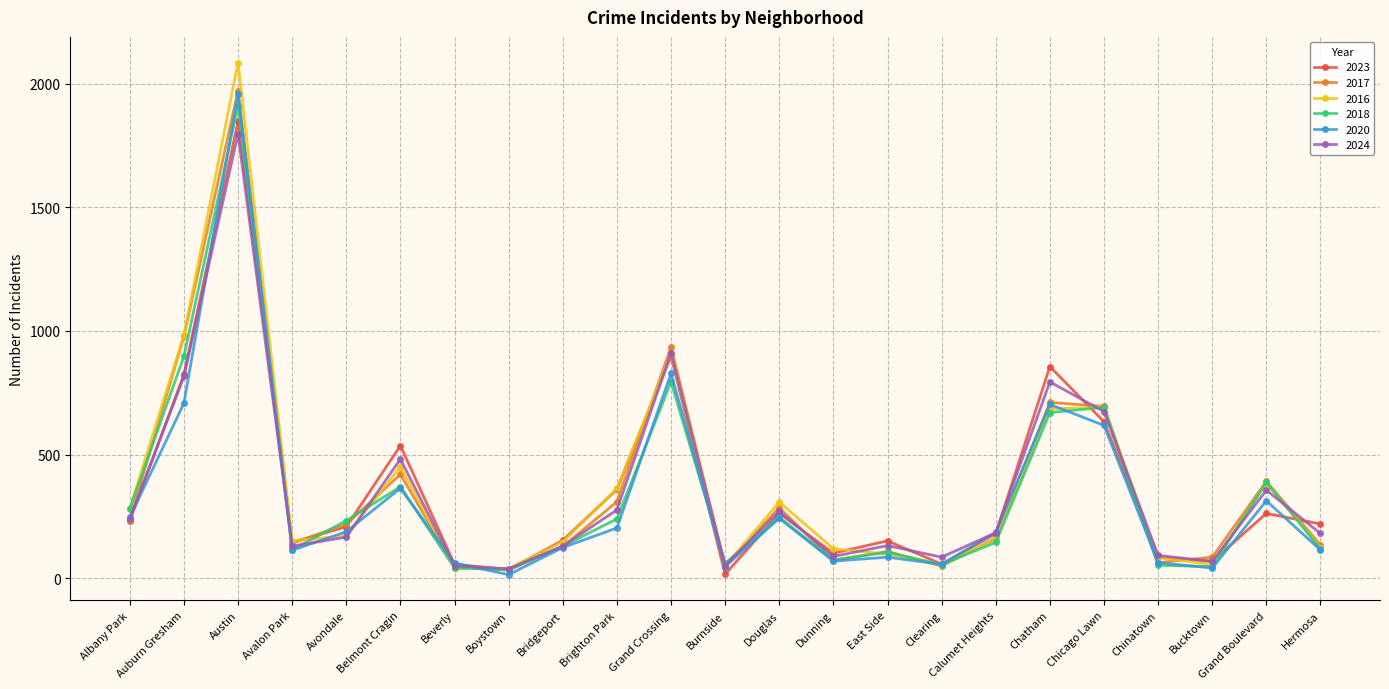

Which series has the largest range (max minus min)?

2016